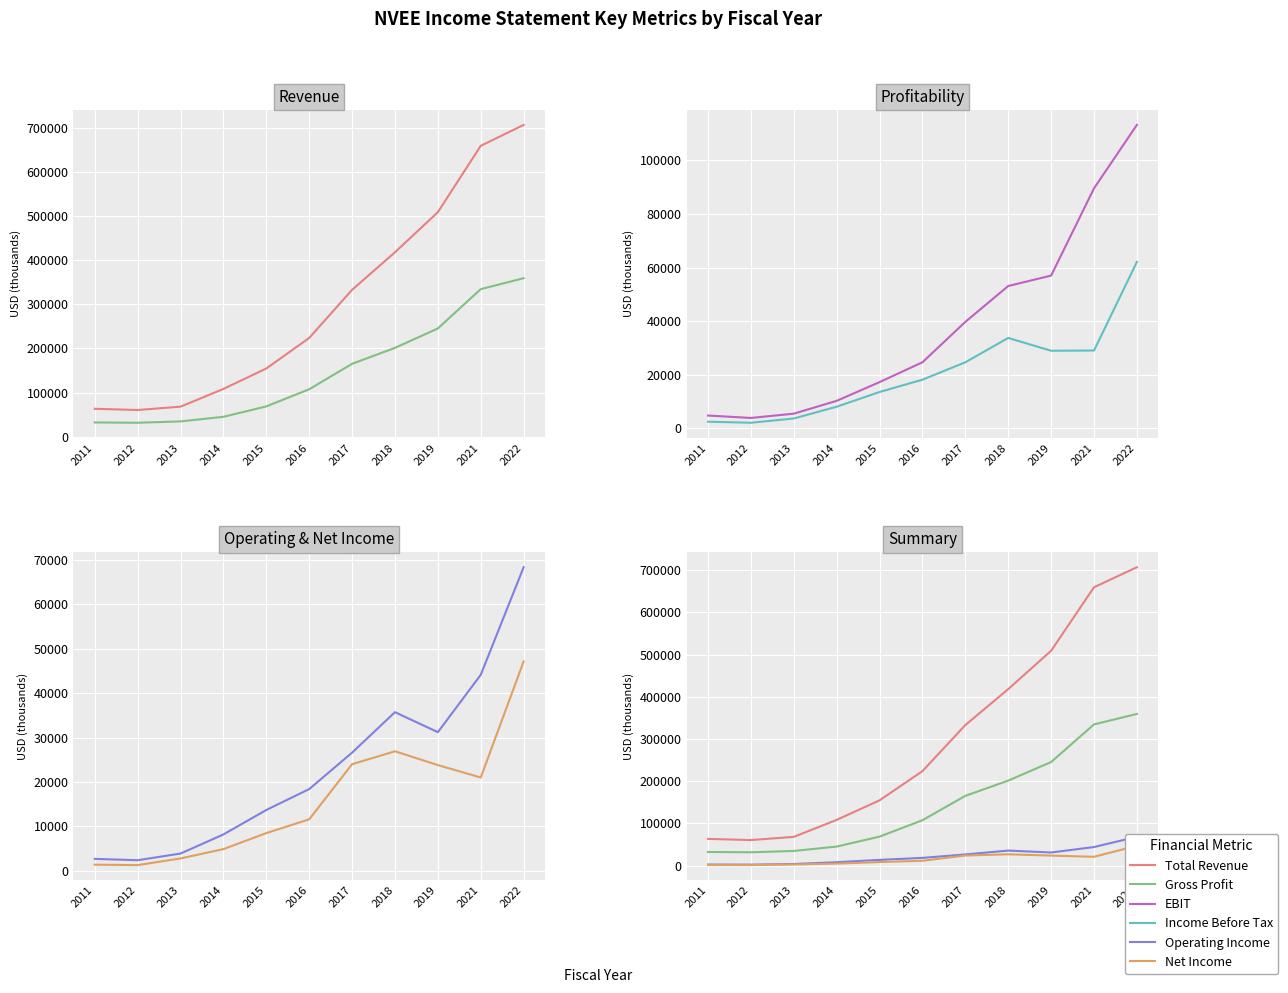

At which category does the chart reach its minimum across all series?

2012